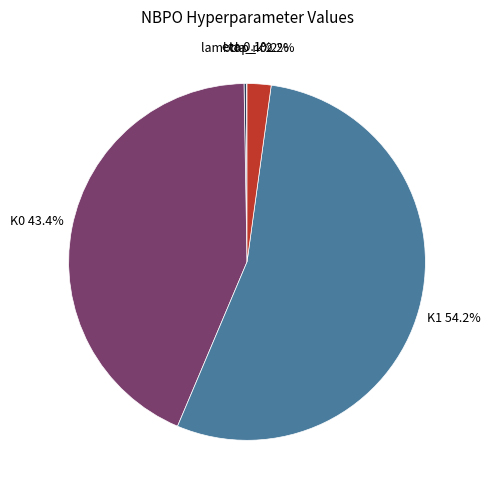

Is there any slice that represents more than half of the pie?

Yes